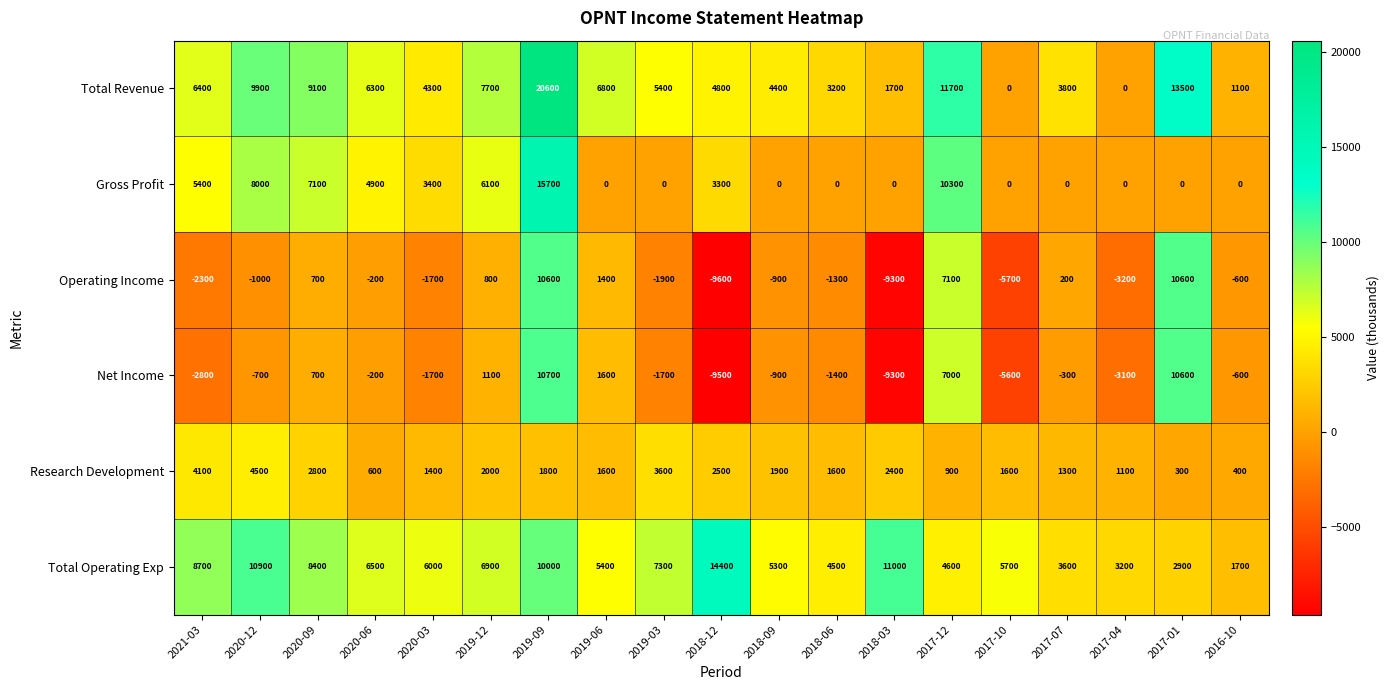

What is the sum of all Research Development values?

36400